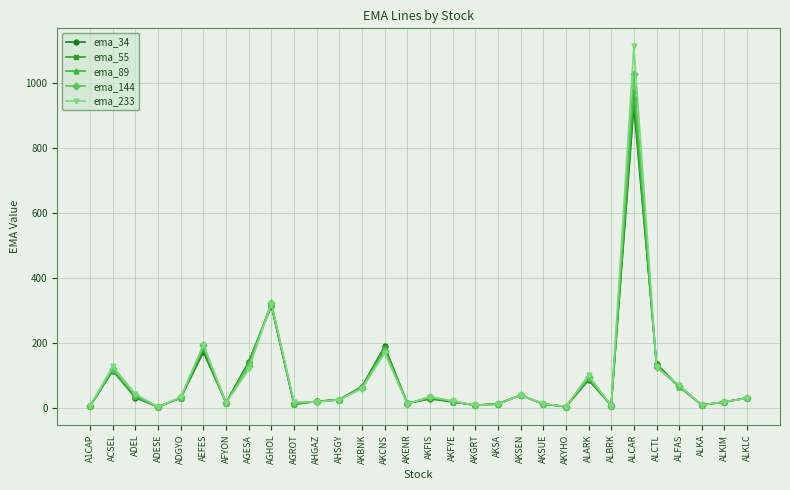

At which label does ema_233 reach its peak?

ALCAR